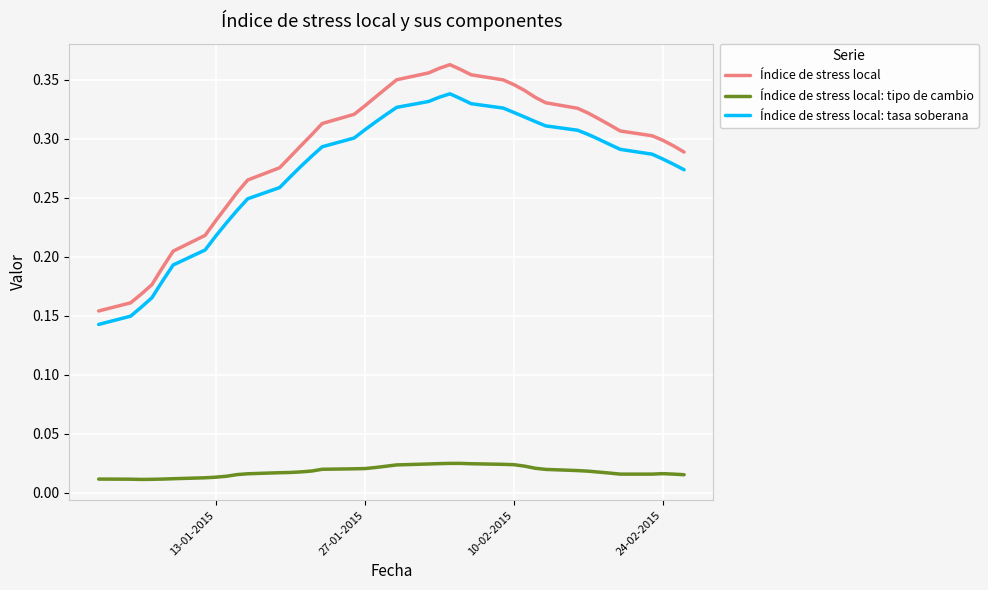

True or false: Índice de stress local: tipo de cambio and Índice de stress local cross at least once.

False